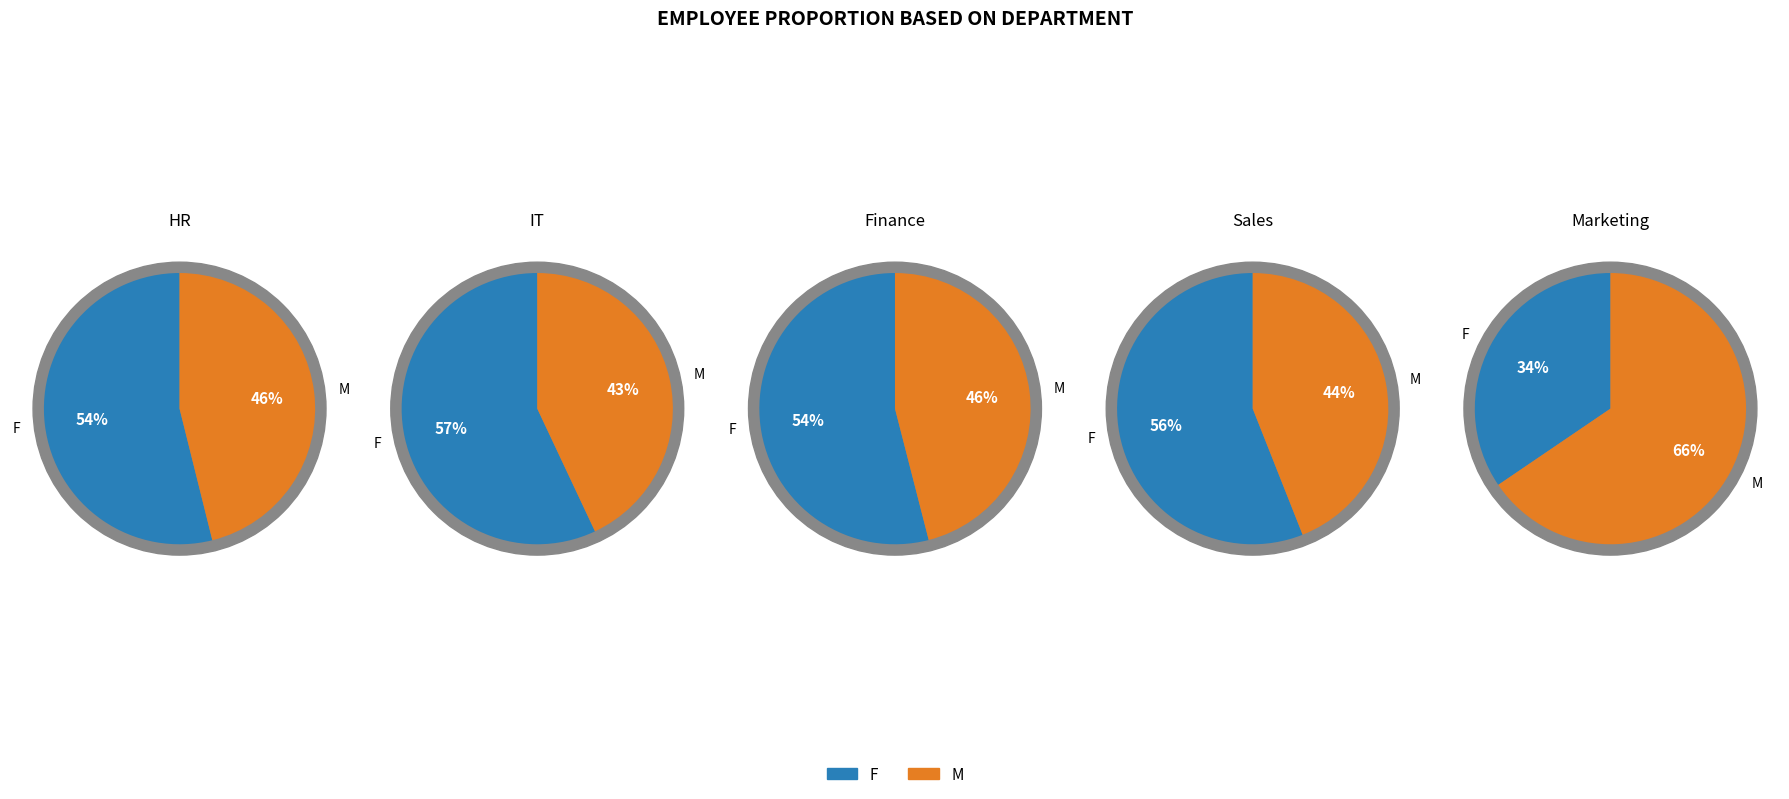

How many segments does this pie chart have?

5